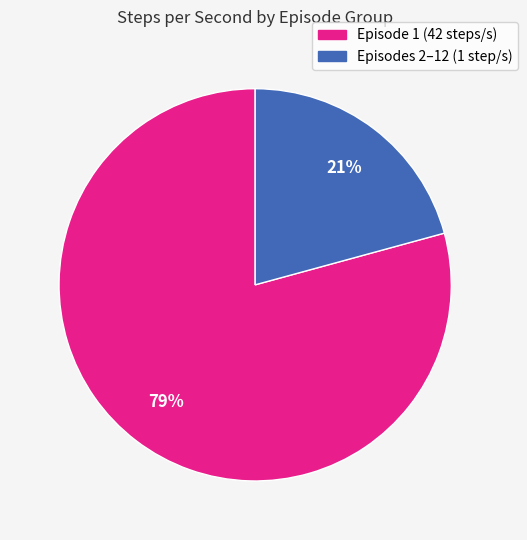

To the nearest percent, what is the difference between the largest and smallest slice percentages?

58%